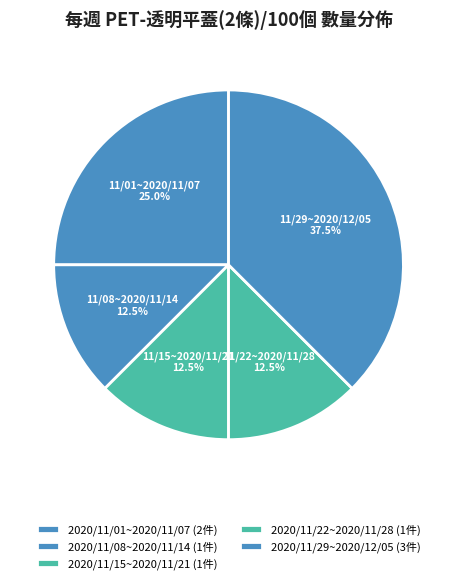

To the nearest percent, what portion does 2020/11/15~2020/11/21 represent?

12%